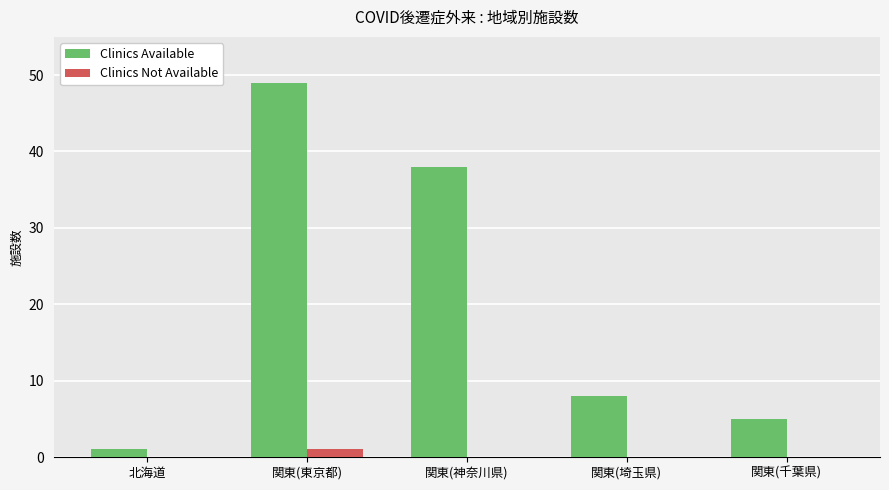

Is it true that Clinics Available equals 38 at 関東(神奈川県)?

True